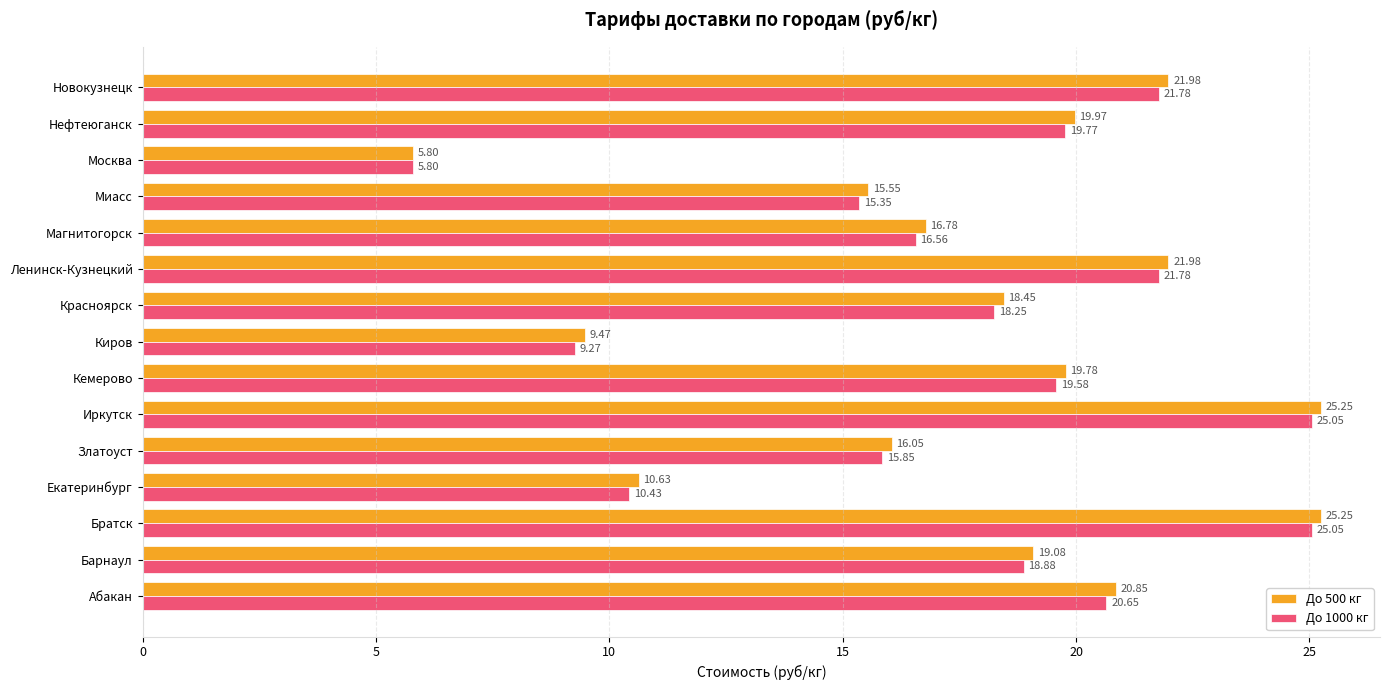

At which label does До 1000 кг reach its minimum?

Москва